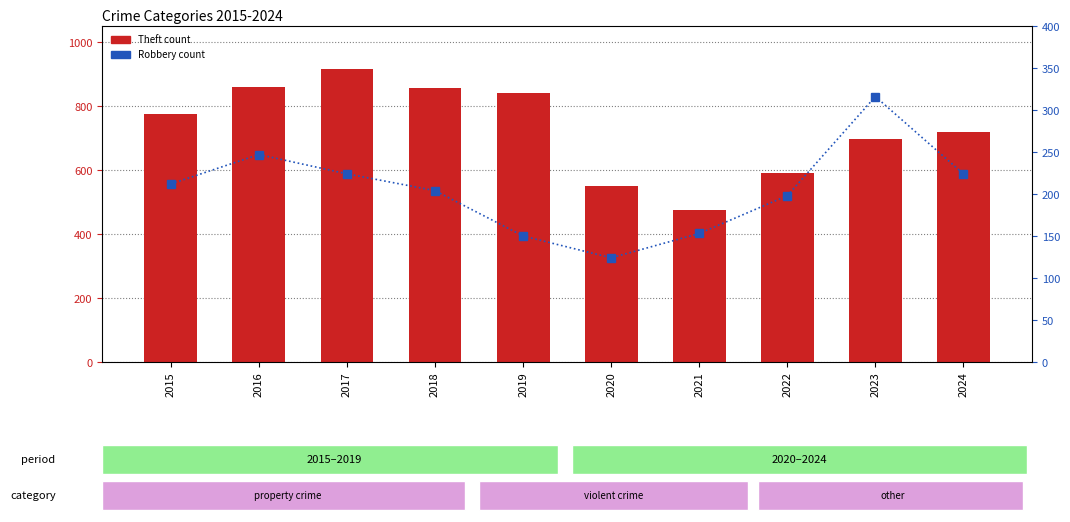

What is the sum of the Robbery values at 2016 and 2021?

400